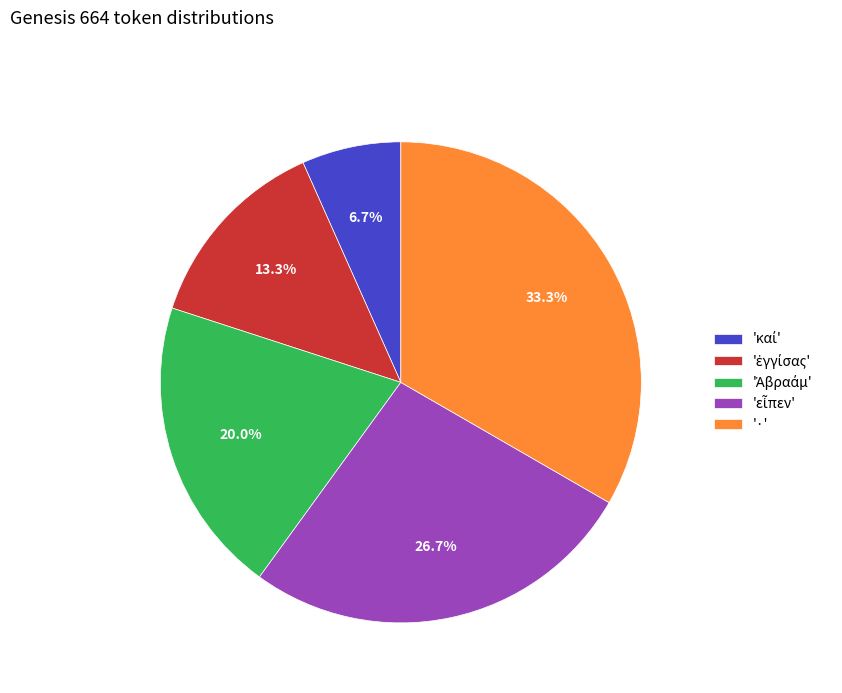

Is there a majority slice in this chart?

No